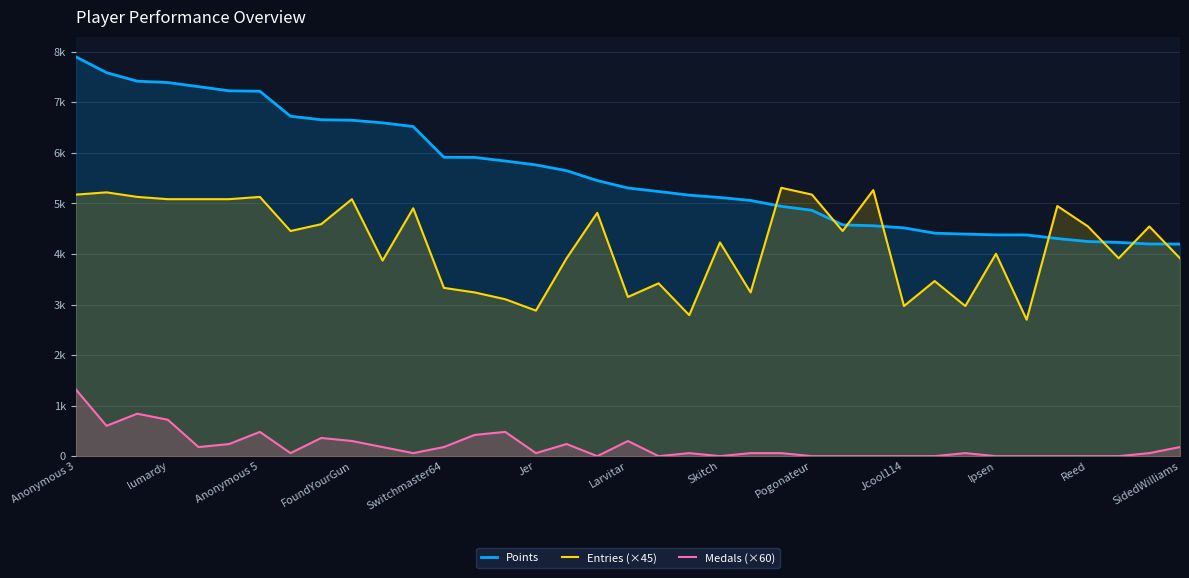

What is the difference between the second highest and minimum values in the Entries (×45) series?

2565